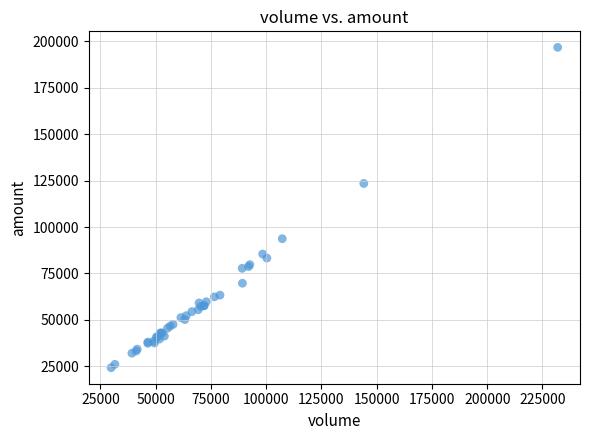

What Y value in the scatter plot is closest to 110489?

123438.6